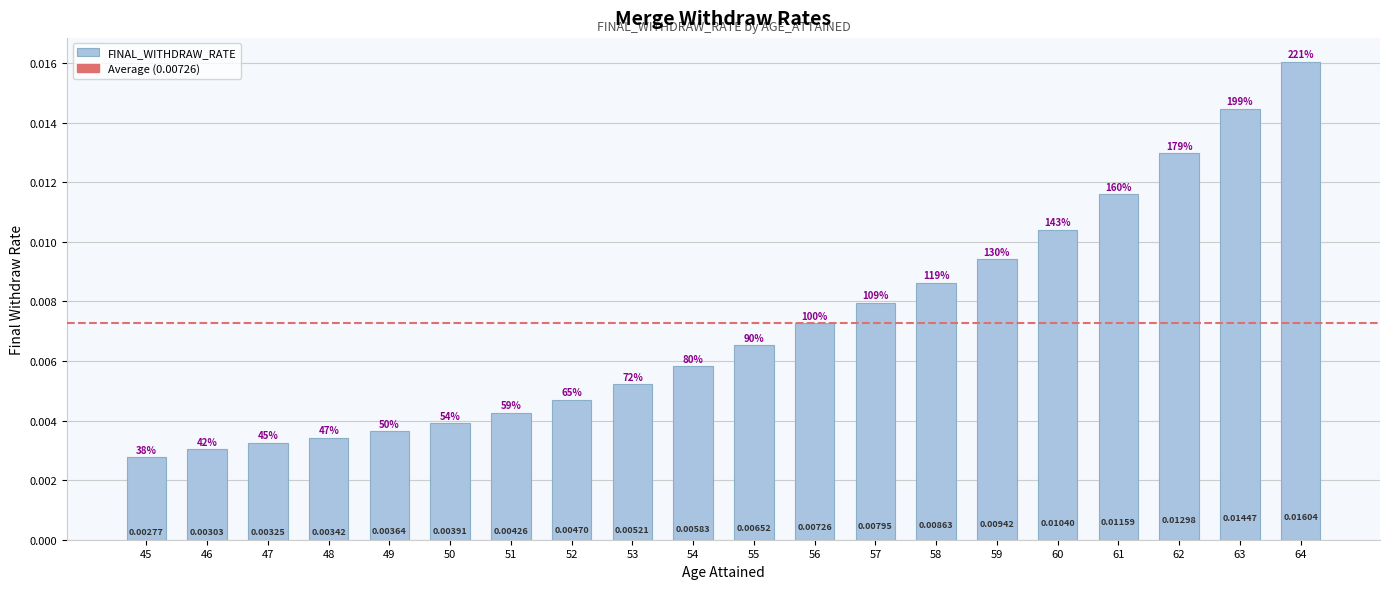

Which has a higher value, 63 or 60?

63